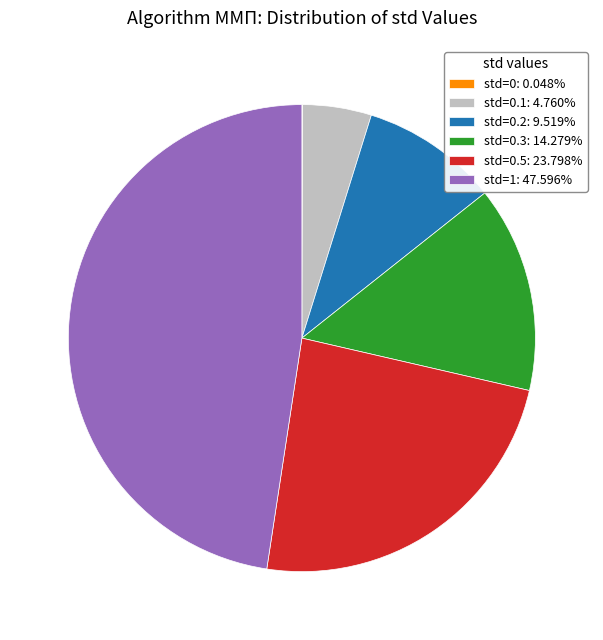

Do std=1: 47.596% and std=0.2: 9.519% together represent more than half of the pie?

Yes